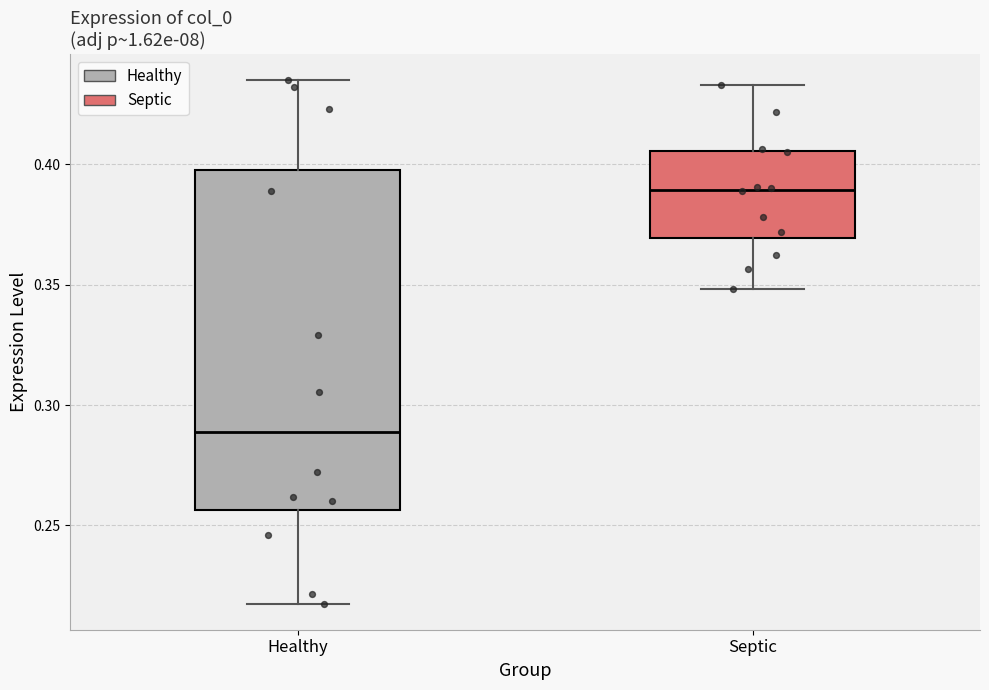

Reading left to right, read every box against the y-axis: the position of its median line, the range the box covers, and the ends of its whiskers. The values are not printed on the chart, so give them approximately, as read against the axis.

Healthy: median 0.290, box 0.255 to 0.400, whiskers 0.220 to 0.435
Septic: median 0.390, box 0.370 to 0.405, whiskers 0.350 to 0.435